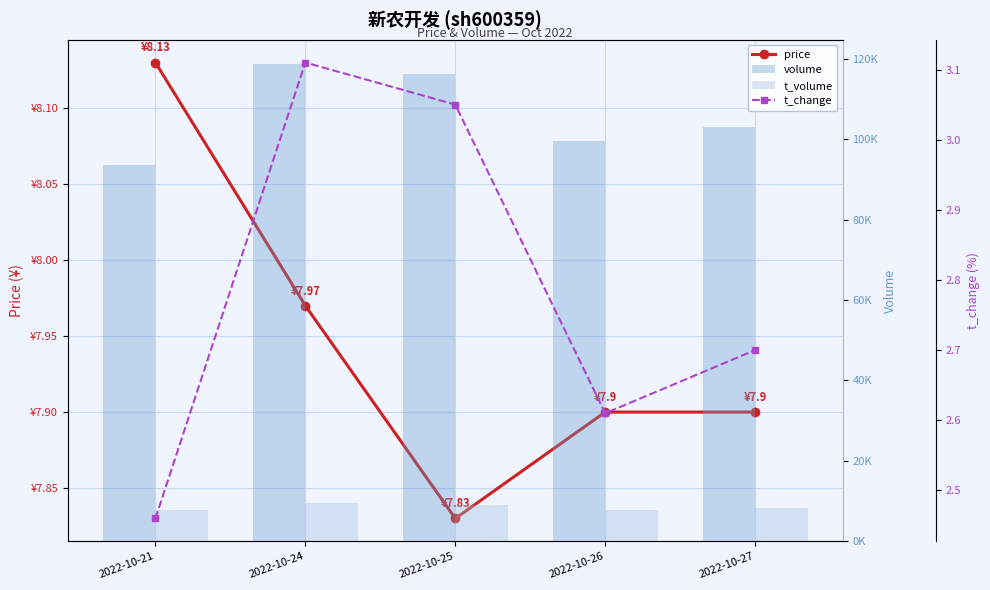

Reading left to right, transcribe all the data shown in this chart.

price: 8.1	8.0	7.8	7.9	7.9
volume: 93673.0	118827.0	116315.0	99452.0	103100.0
t_volume: 7682.0	9619.0	9052.0	7844.0	8155.0
t_change: 2.5	3.1	3.0	2.6	2.7